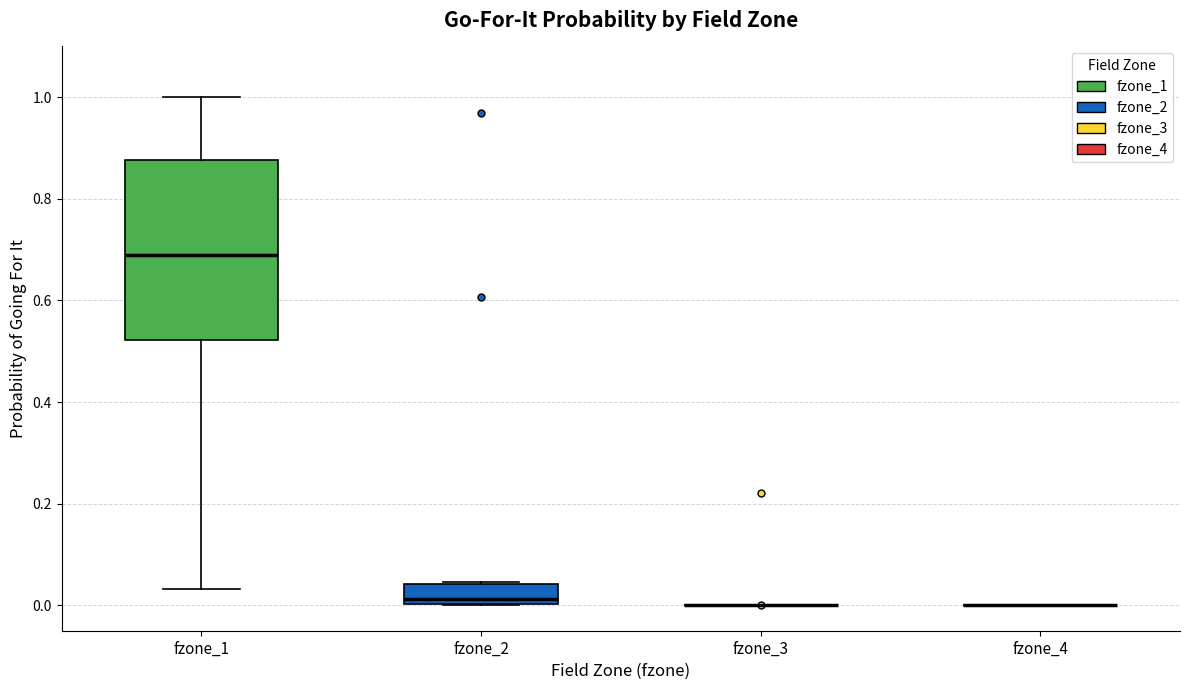

Where does the median line of the box for fzone_1 sit on the y-axis? The values are not printed on the chart, so give them approximately, as read against the axis.

0.70